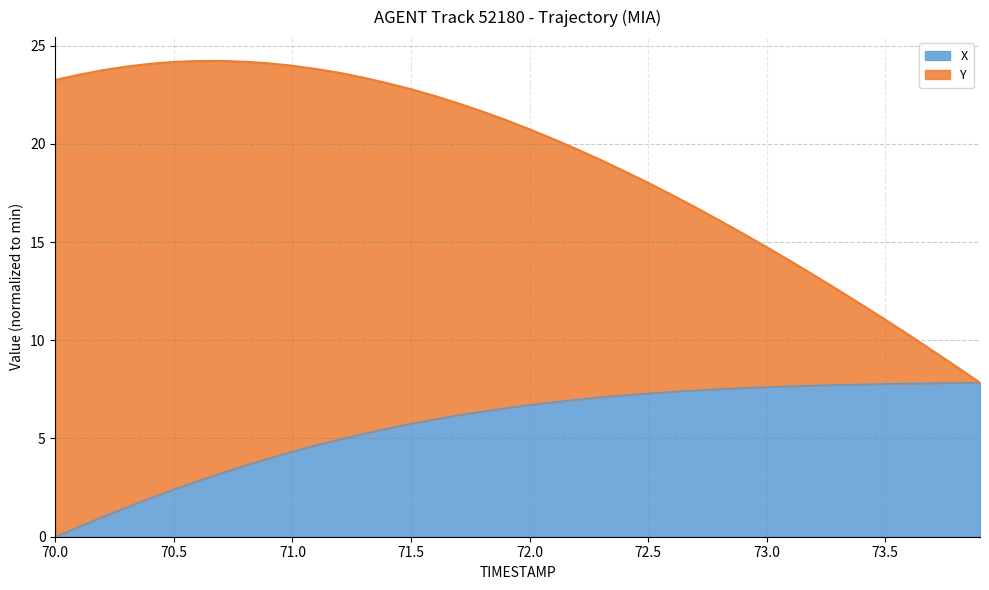

What is the highest value of the X series?

7.8